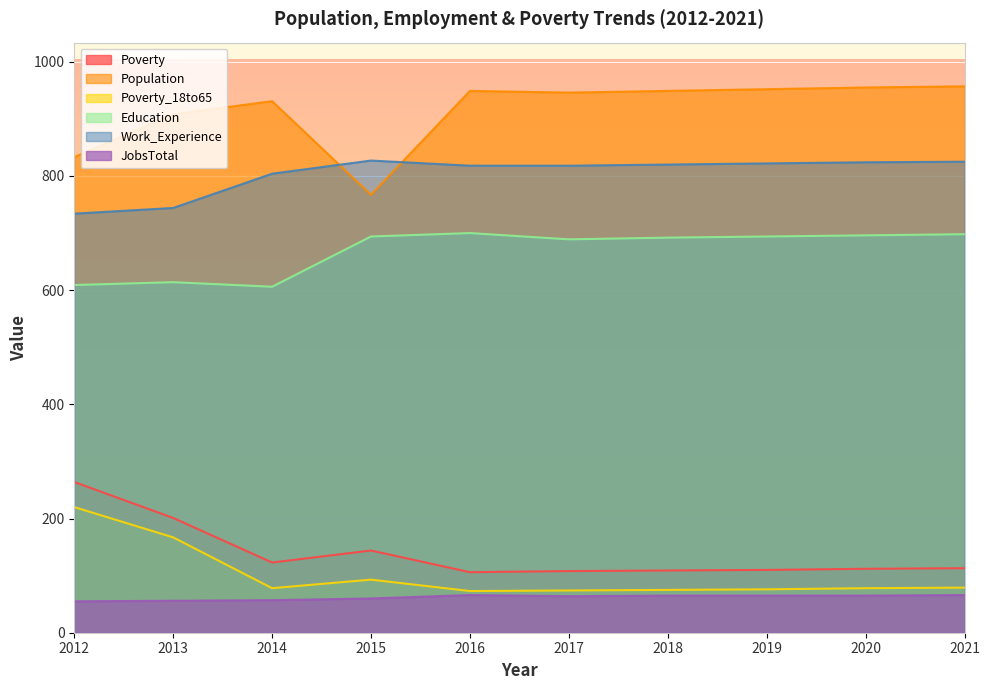

What is the average value of the Education series?

669